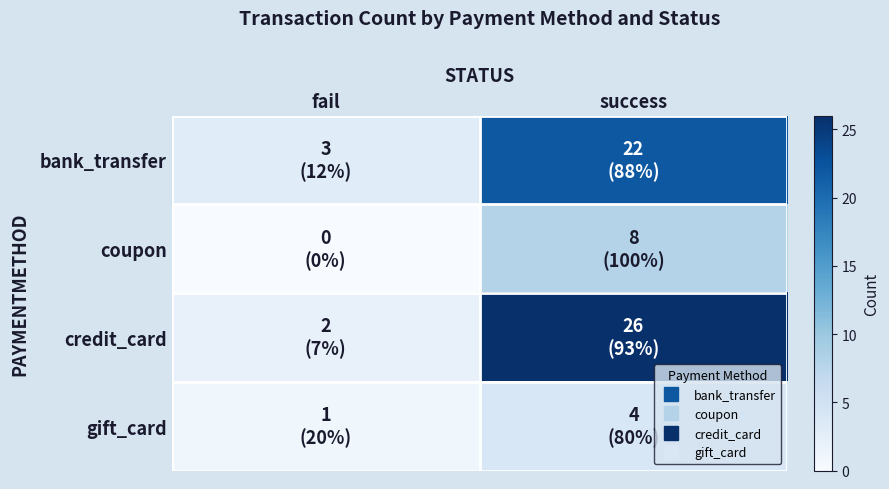

Reading left to right, list all the values displayed in this chart.

bank_transfer: fail=3	success=22
coupon: fail=0	success=8
credit_card: fail=2	success=26
gift_card: fail=1	success=4